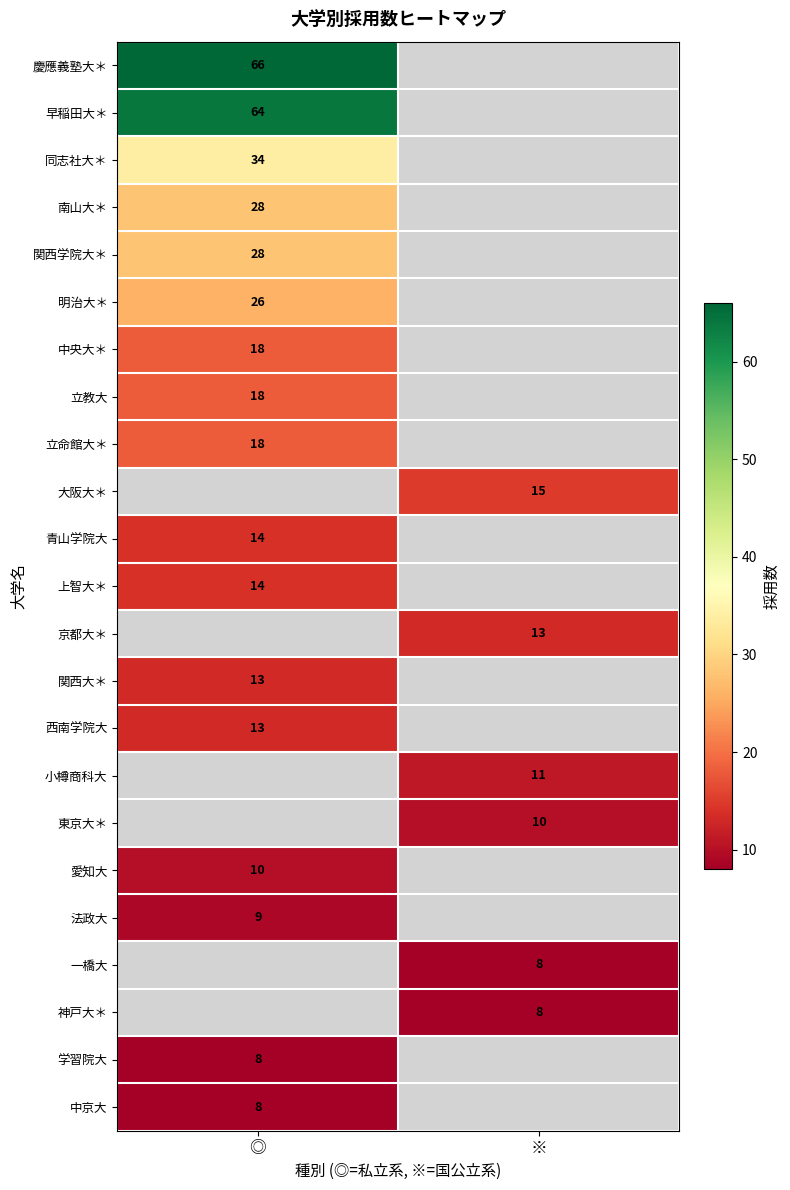

The value of 一橋大 at ※ is 8. True or false?

True